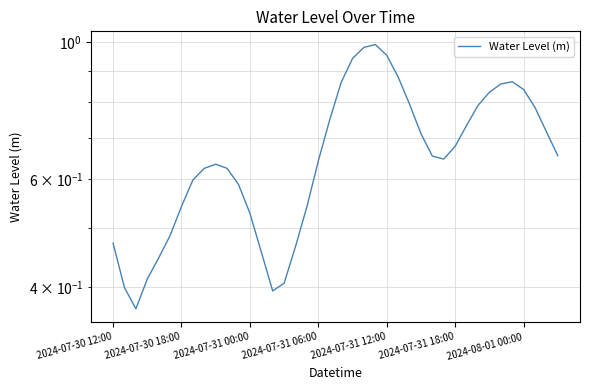

What is the sum of all values?

26.5